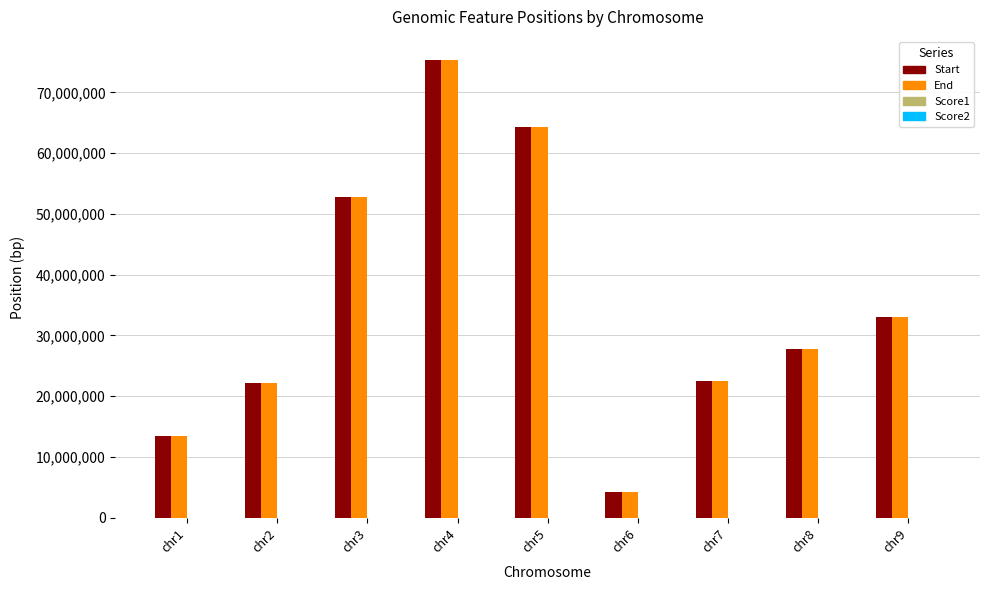

How many bars are there in each group?

2